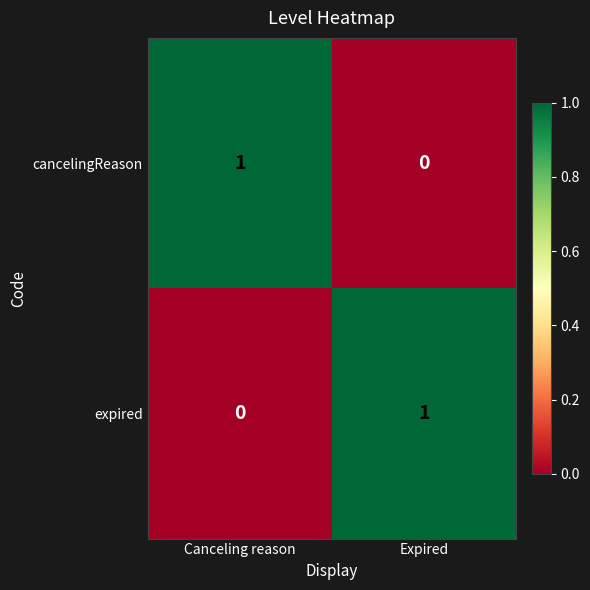

At which label does cancelingReason reach its peak?

Canceling reason